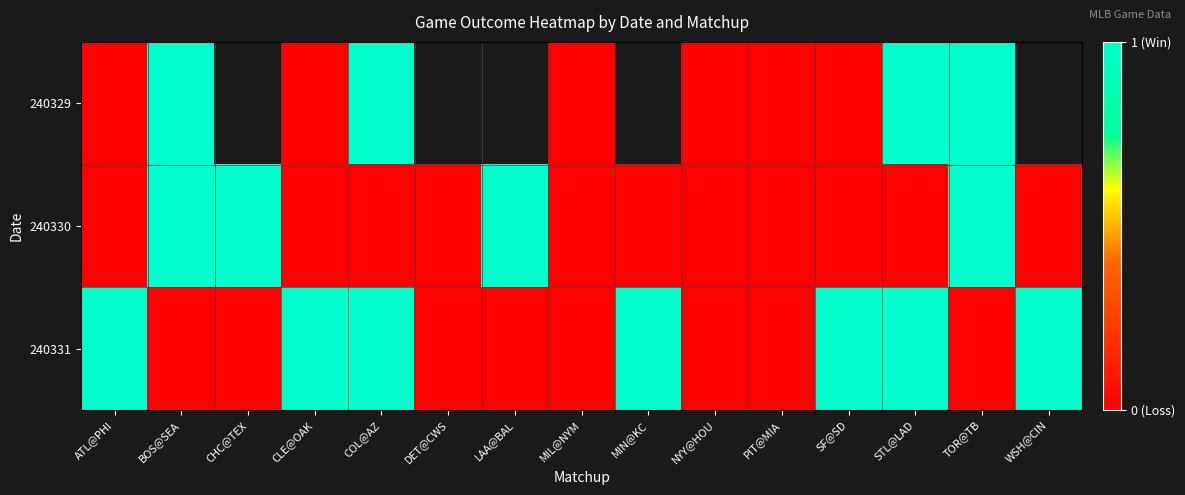

At which category is the sum across all series the highest?

BOS@SEA